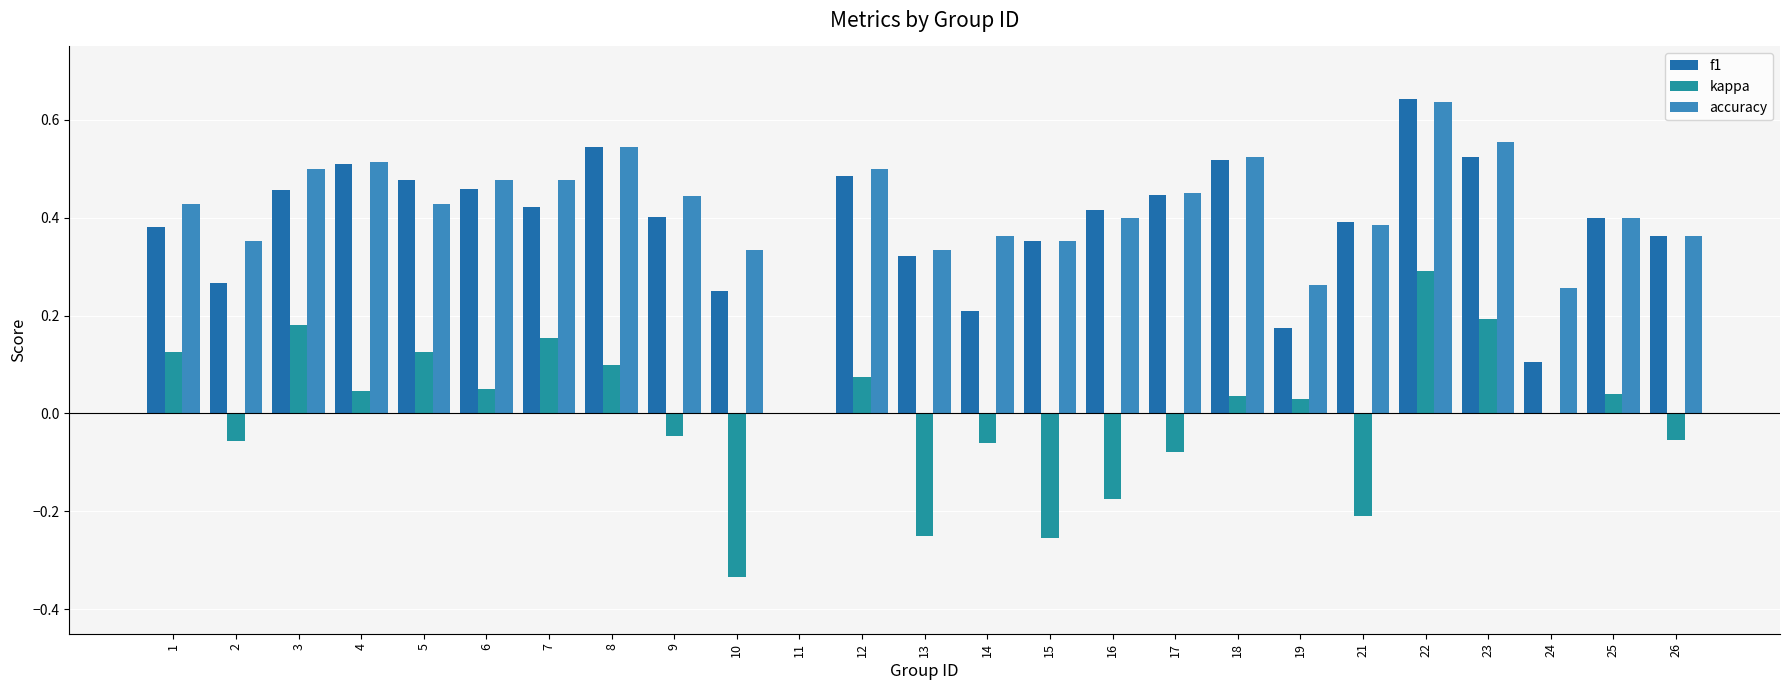

The f1 series shows 0.4 at 15. True or false?

True